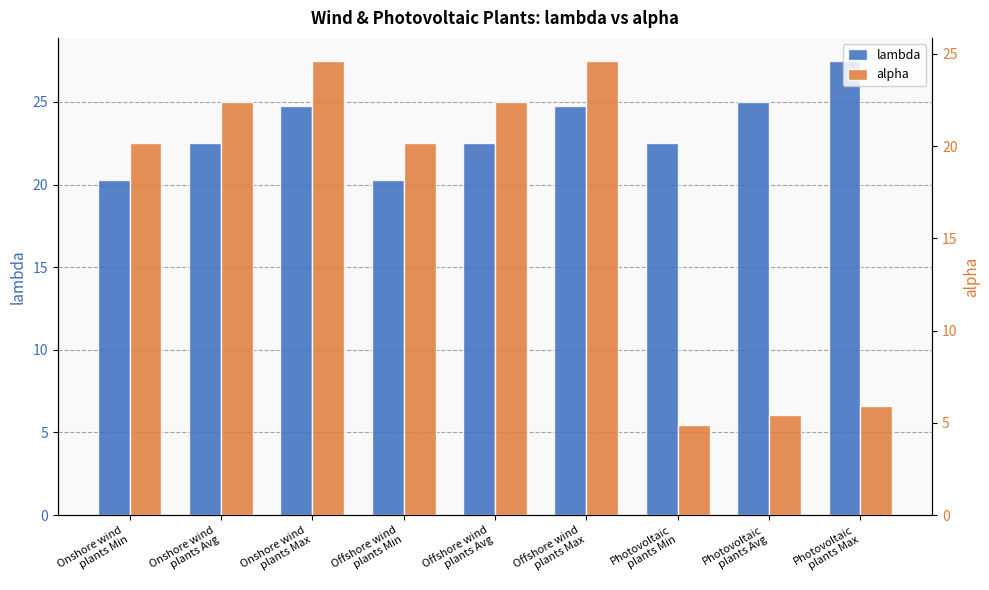

Which category has the lowest value in the alpha series?

Photovoltaic
plants Min